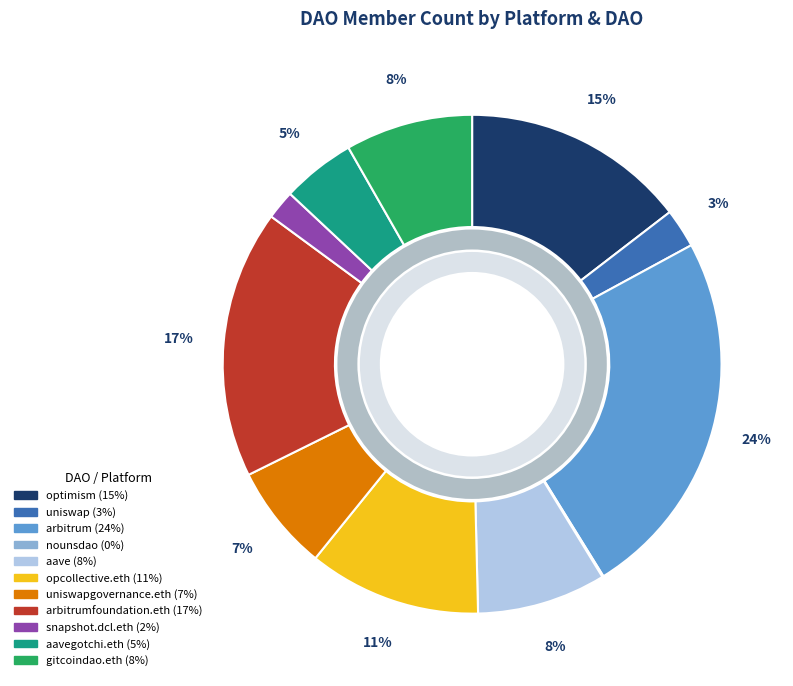

To the nearest percent, what is the combined percentage of uniswapgovernance.eth and aavegotchi.eth?

12%